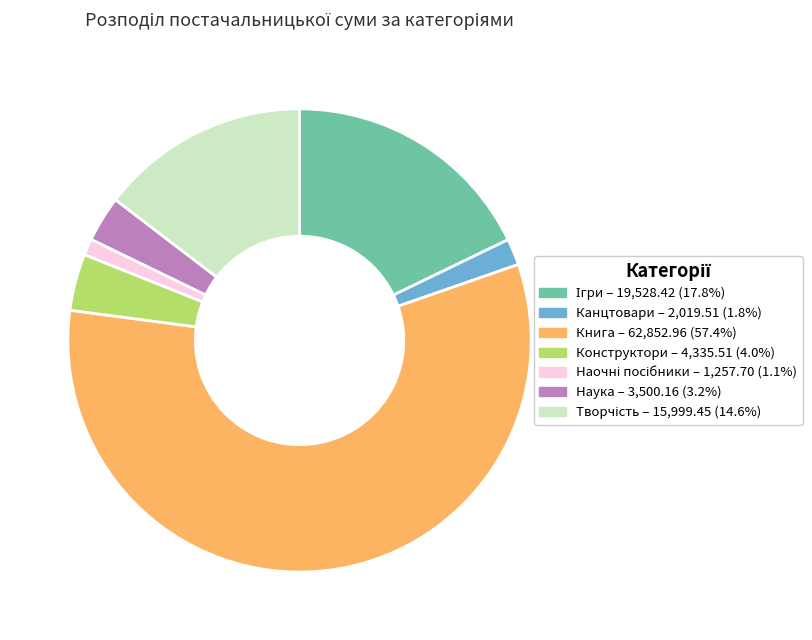

Is there any slice that represents more than half of the pie?

Yes